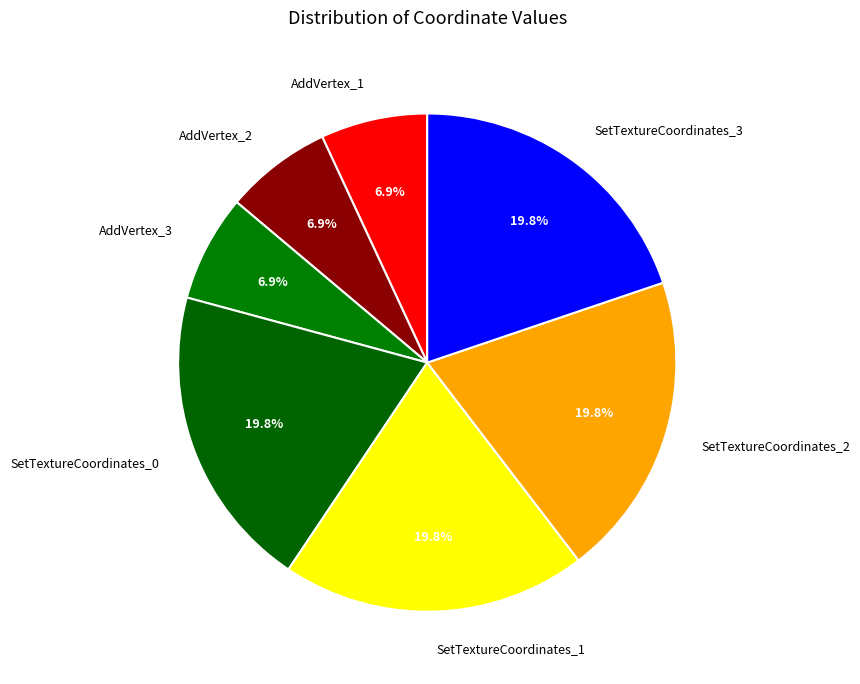

Approximately how many times larger is the value at SetTextureCoordinates_3 compared to SetTextureCoordinates_0?

1.0